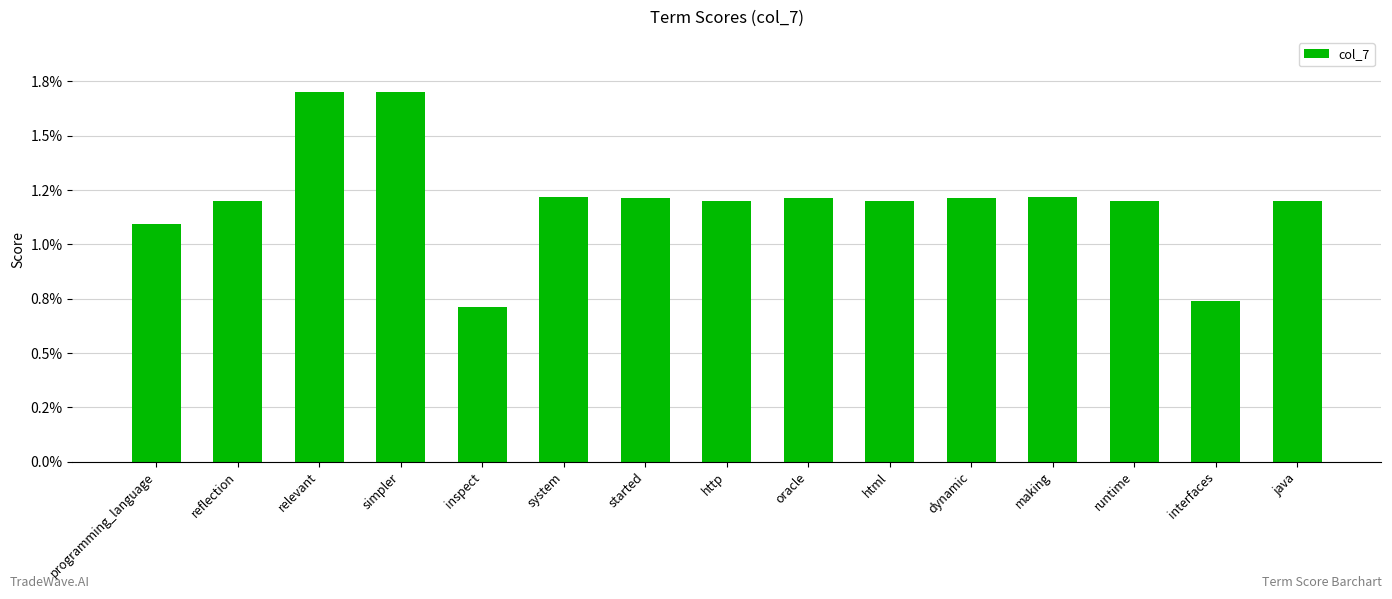

Which has a higher value, oracle or dynamic?

oracle